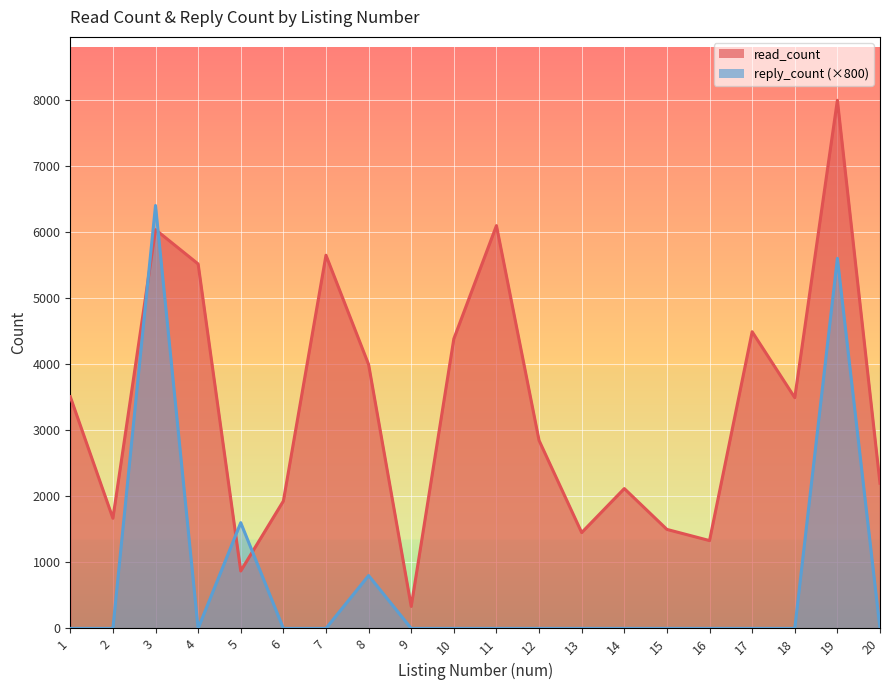

What is the sum of all reply_count values?

14400